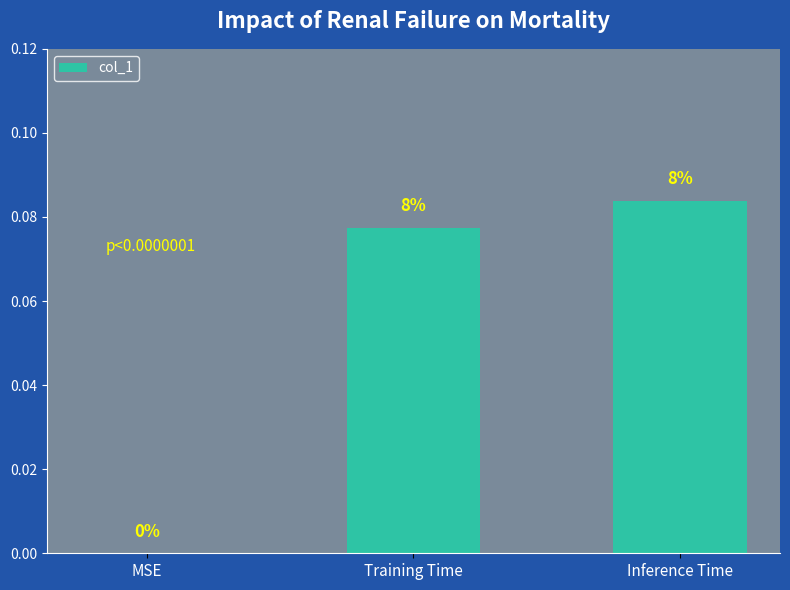

Does the chart contain any negative values?

No